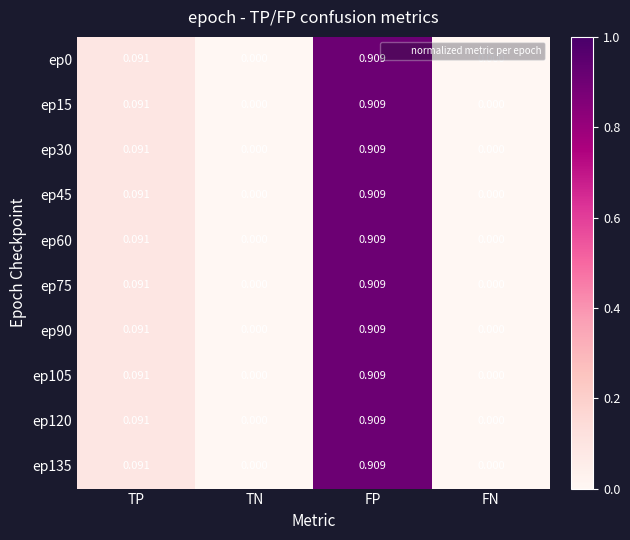

Which category has the highest value in the ep45 series?

FP